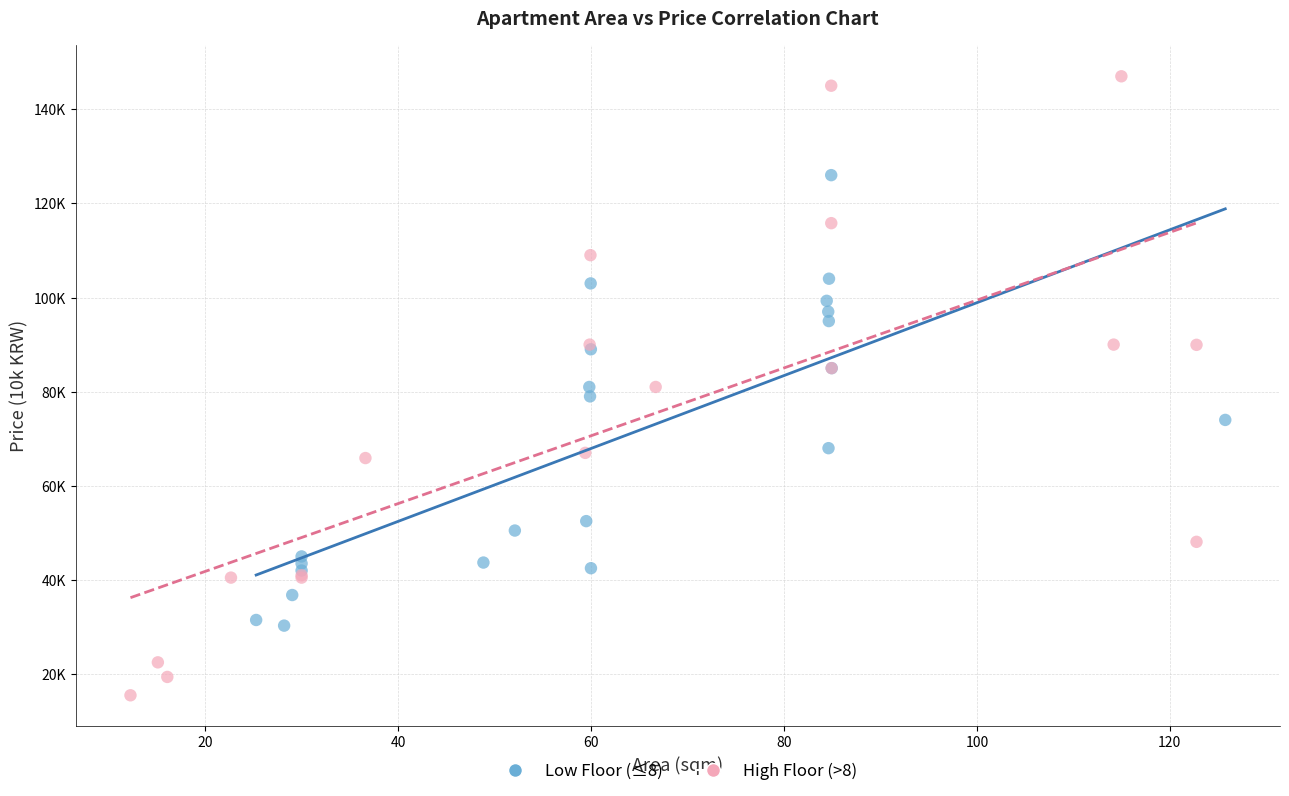

What are all the series names shown in the legend?

Low Floor (≤8), High Floor (>8)